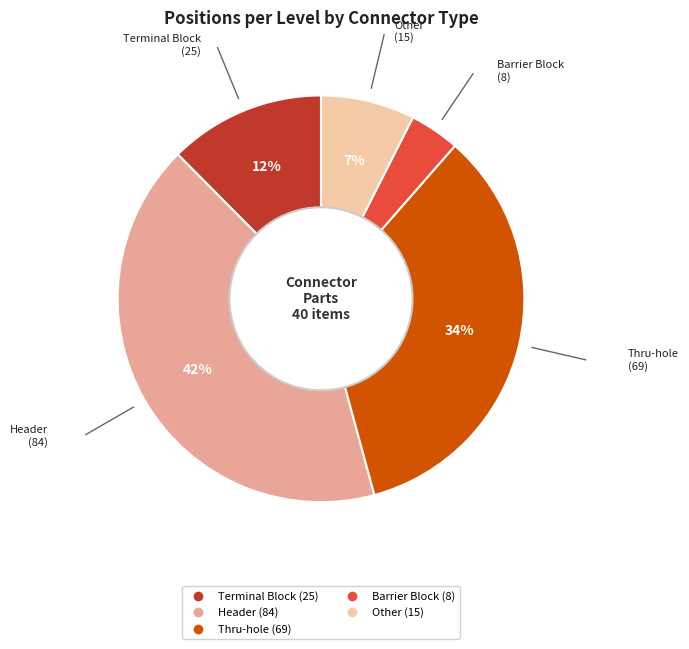

Is there any slice that represents more than half of the pie?

No